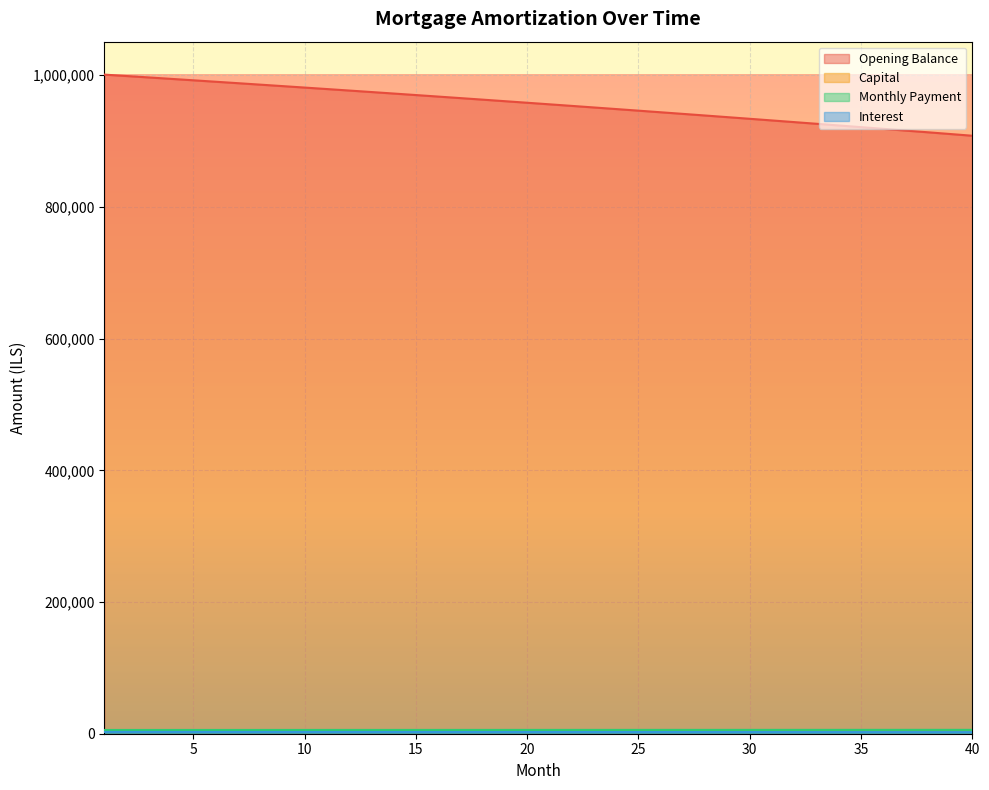

True or false: month_payment and capital cross at least once.

False